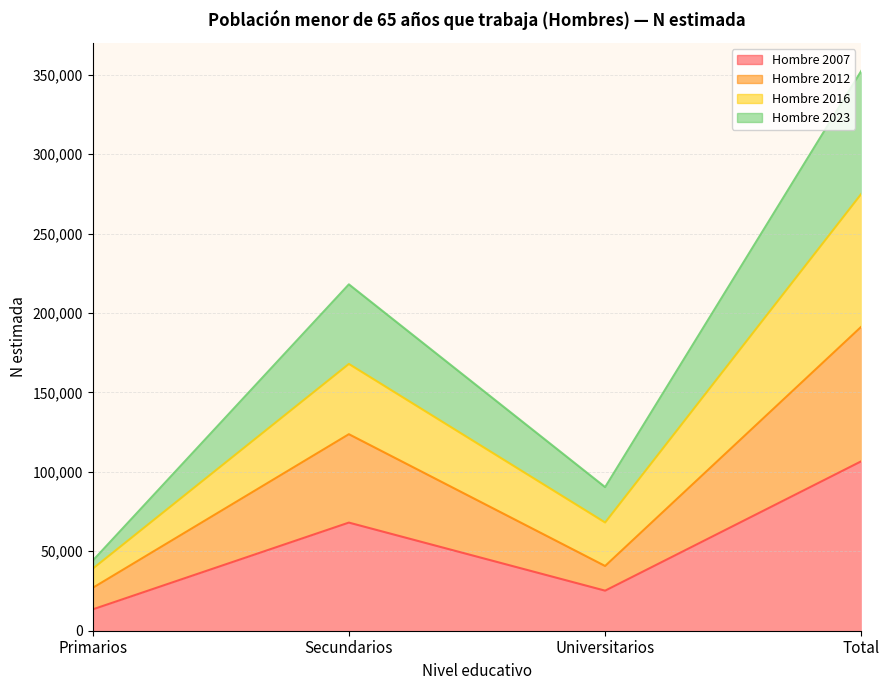

At which category is the sum across all series the highest?

Total